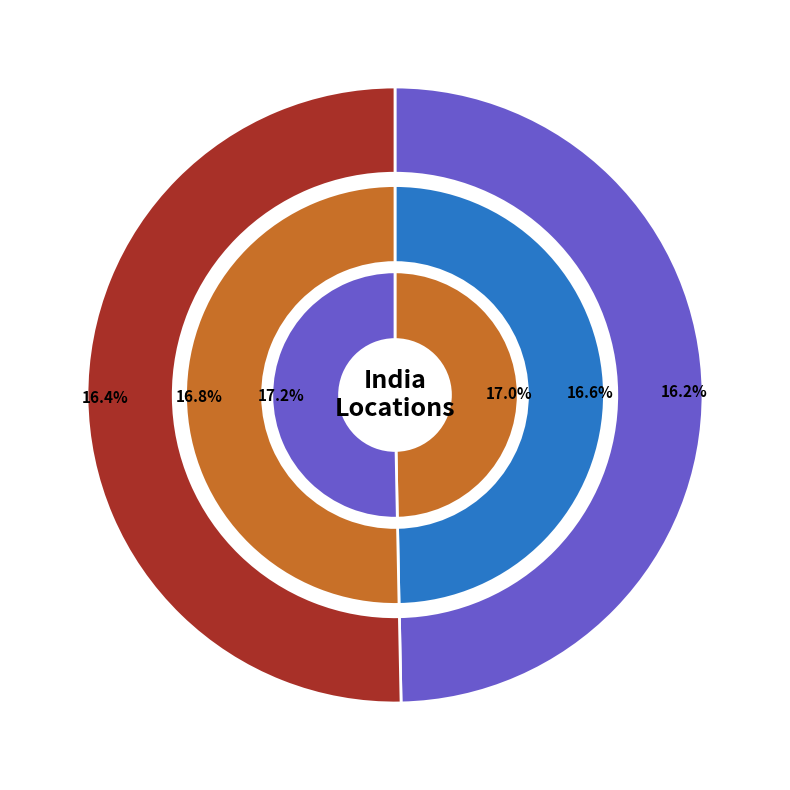

Which category has the smallest portion of the pie?

Noida